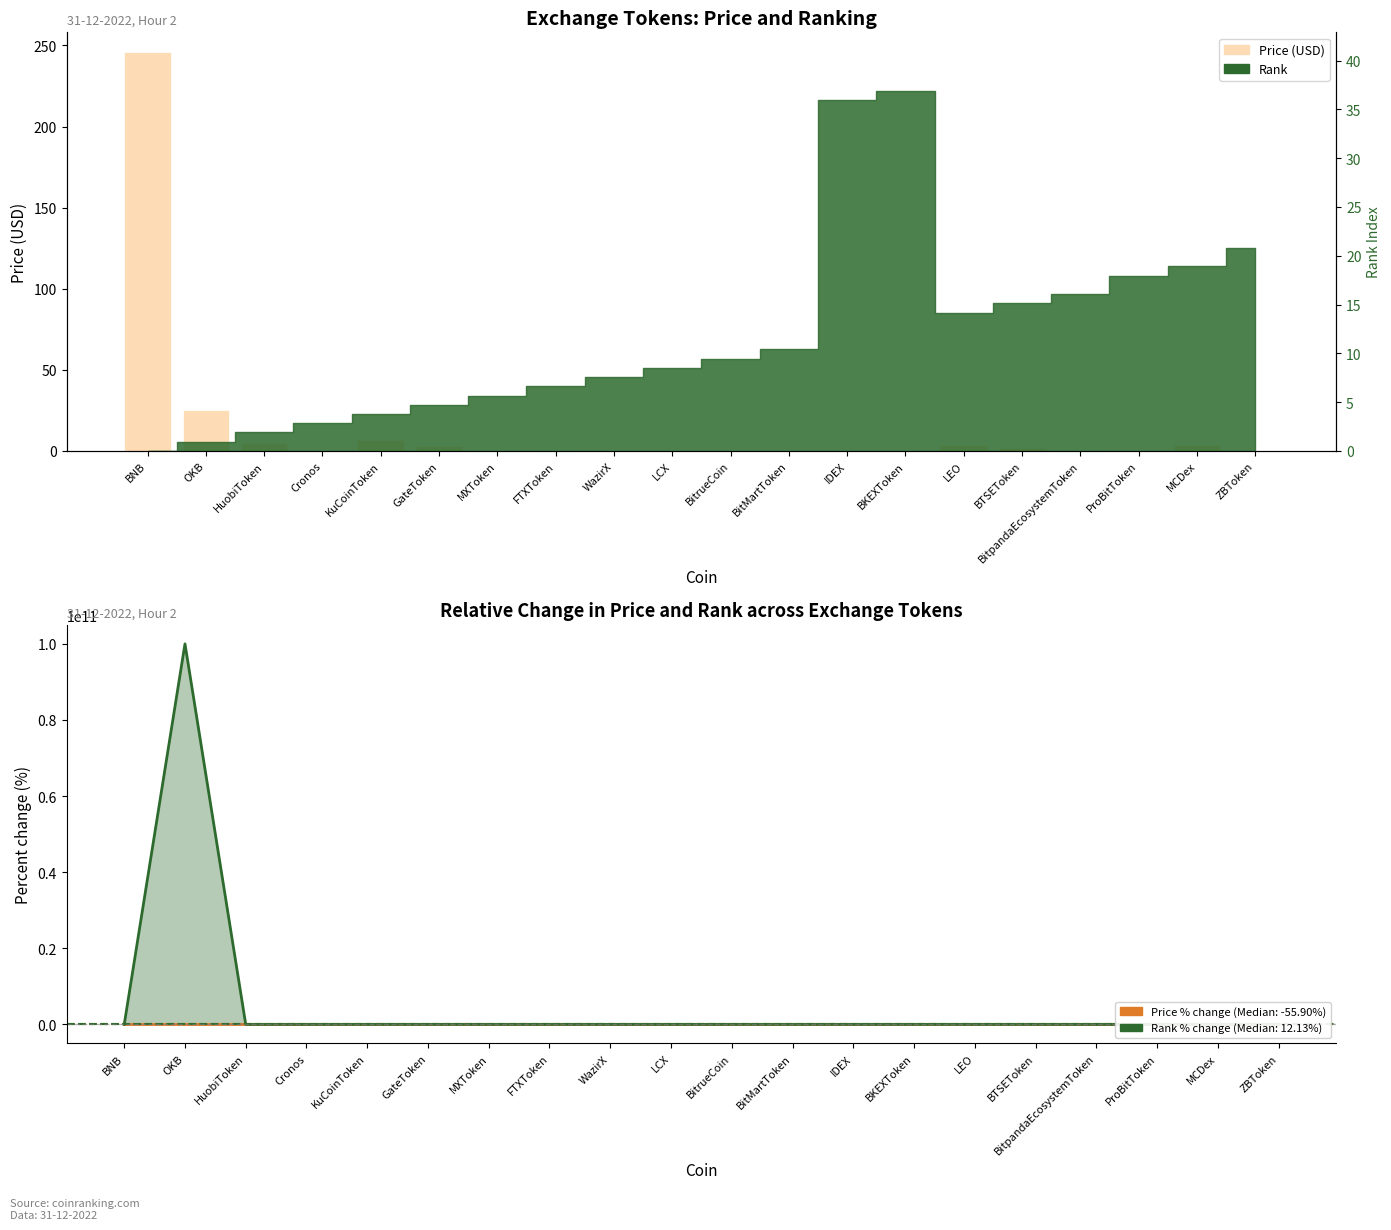

Which has a higher value, OKB or BKEXToken?

OKB